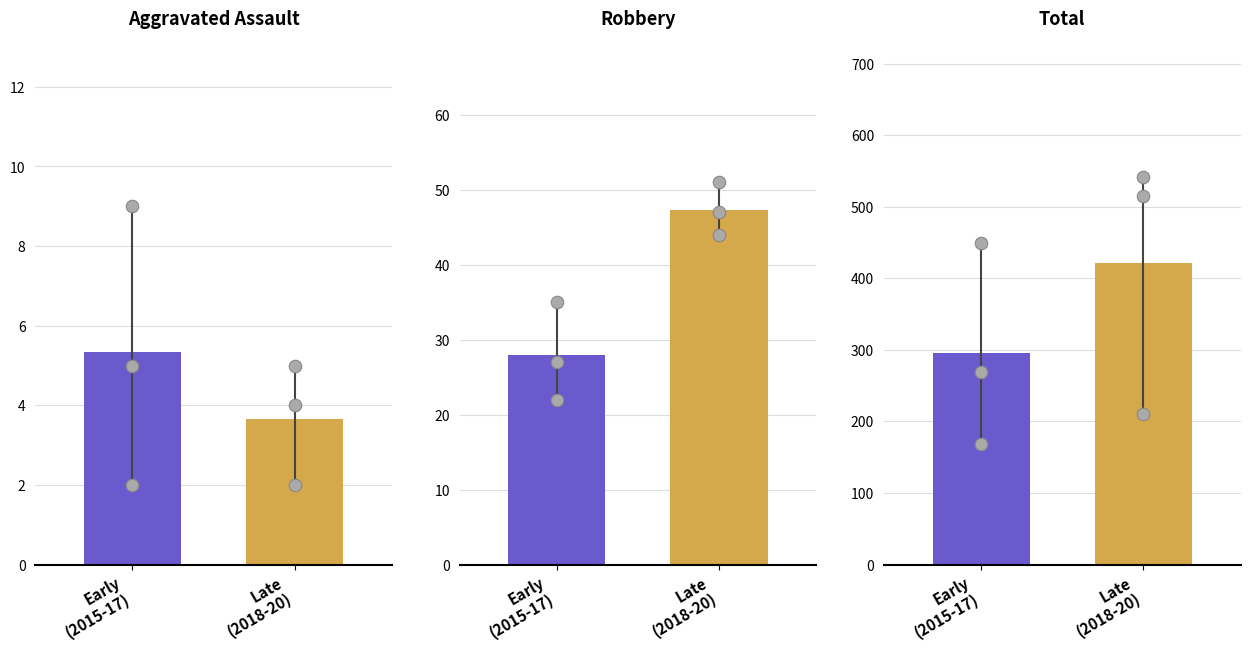

What is the difference between the 2018 values at Aggravated Assault and Total?

539